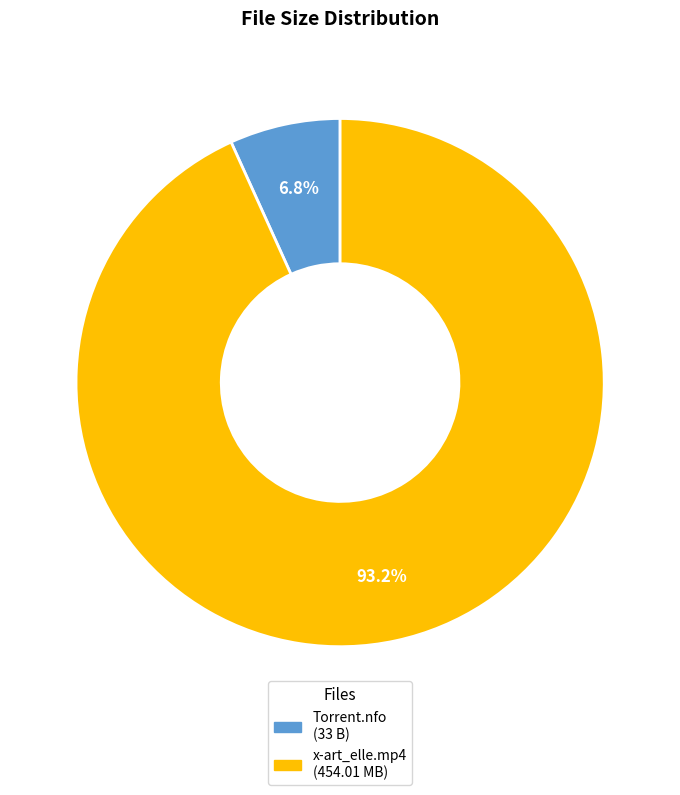

Is there a majority slice in this chart?

Yes